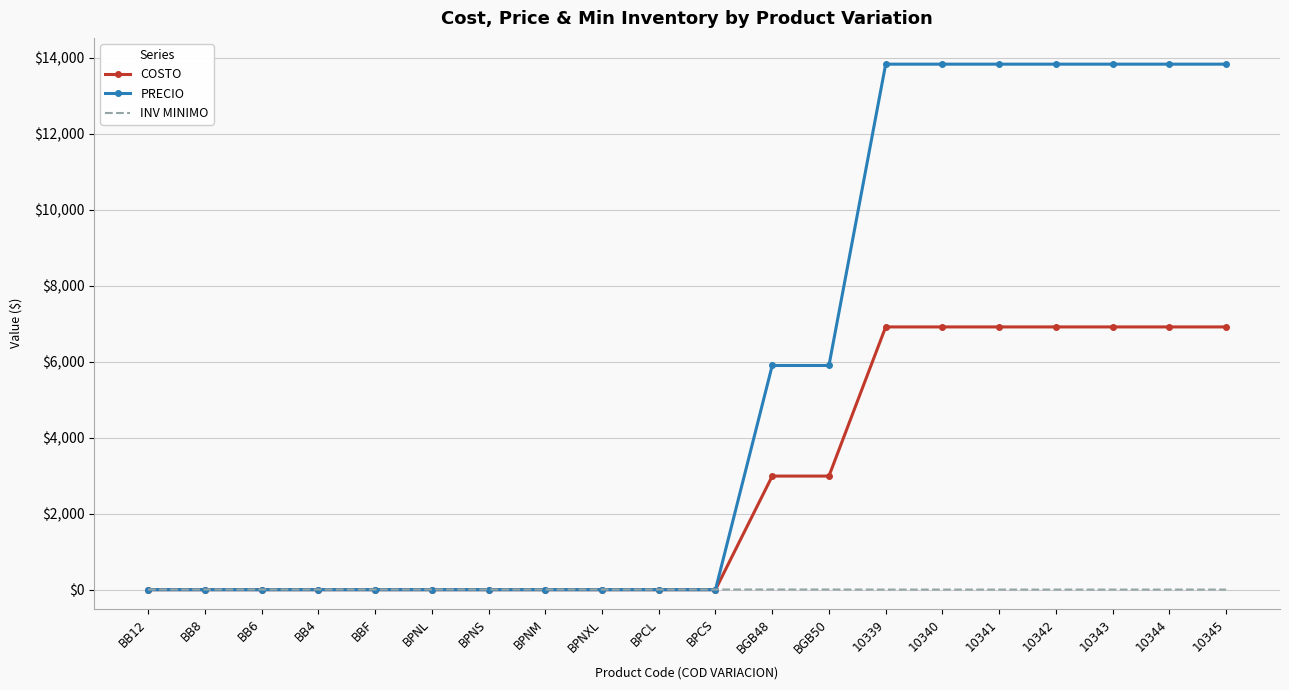

What is the difference between the COSTO values at BPNM and 10343?

6915